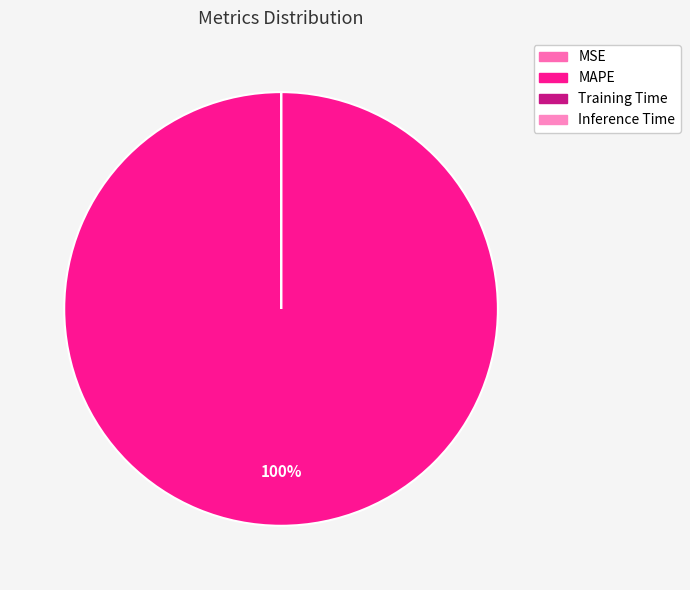

The Inference Time slice represents 11% of the pie. True or false?

False